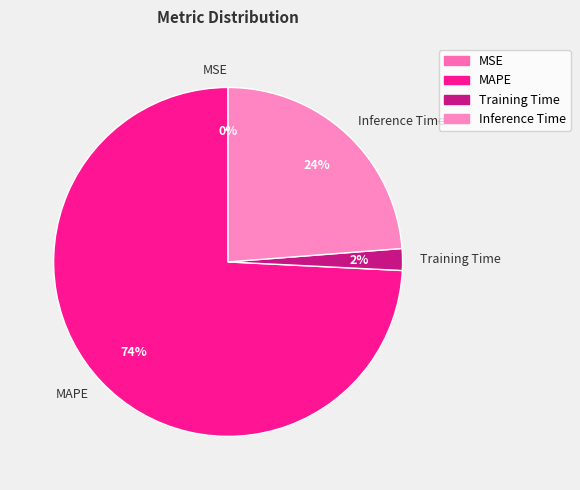

Do MAPE and Training Time together represent more than half of the pie?

Yes